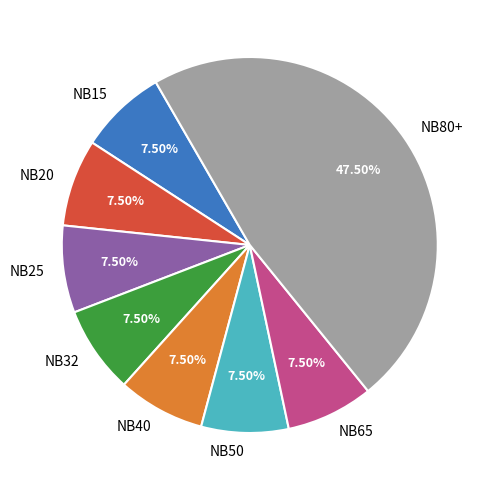

Count the number of slices in the pie.

8